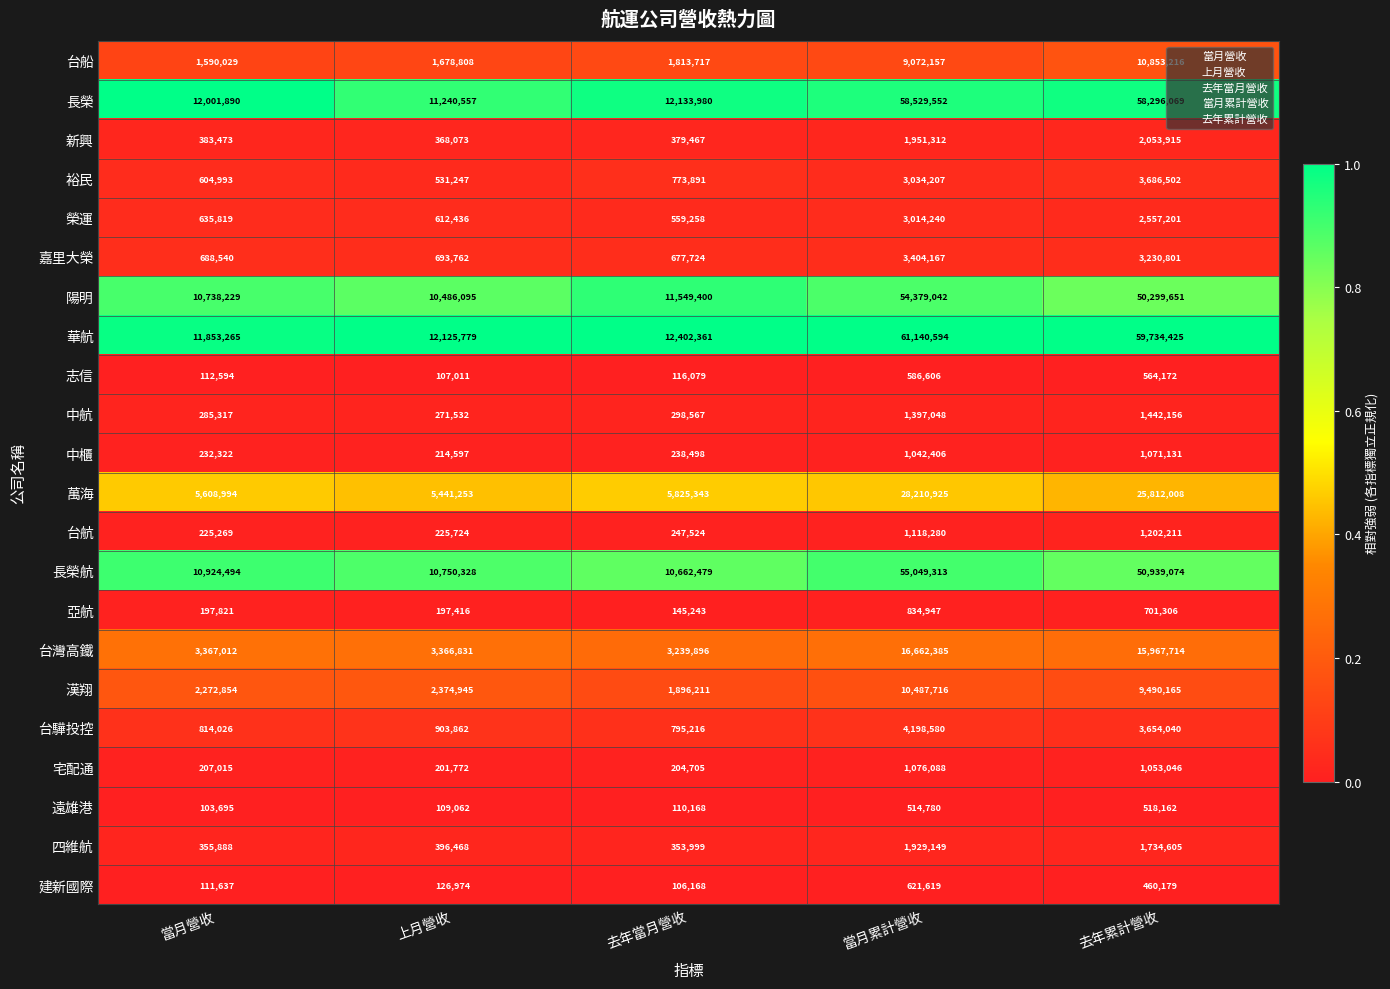

Rank the series at 去年當月營收 from lowest to highest value.

建新國際, 遠雄港, 志信, 亞航, 宅配通, 中櫃, 台航, 中航, 四維航, 新興, 榮運, 嘉里大榮, 裕民, 台驊投控, 台船, 漢翔, 台灣高鐵, 萬海, 長榮航, 陽明, 長榮, 華航